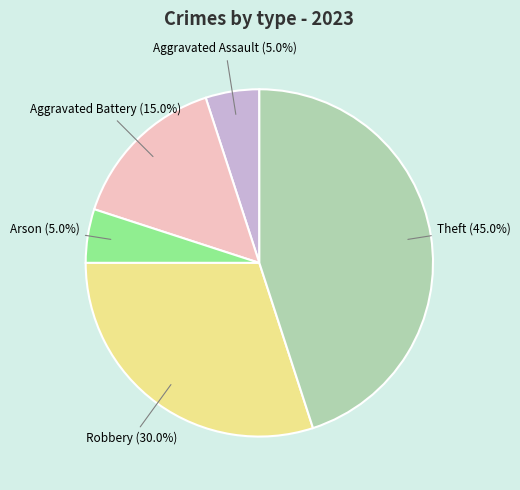

To the nearest percent, what is the average slice percentage?

20%